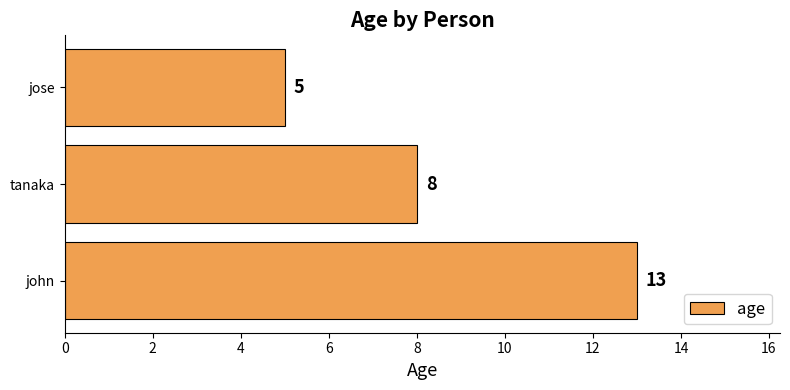

True or false: the data shows 13 at john.

True